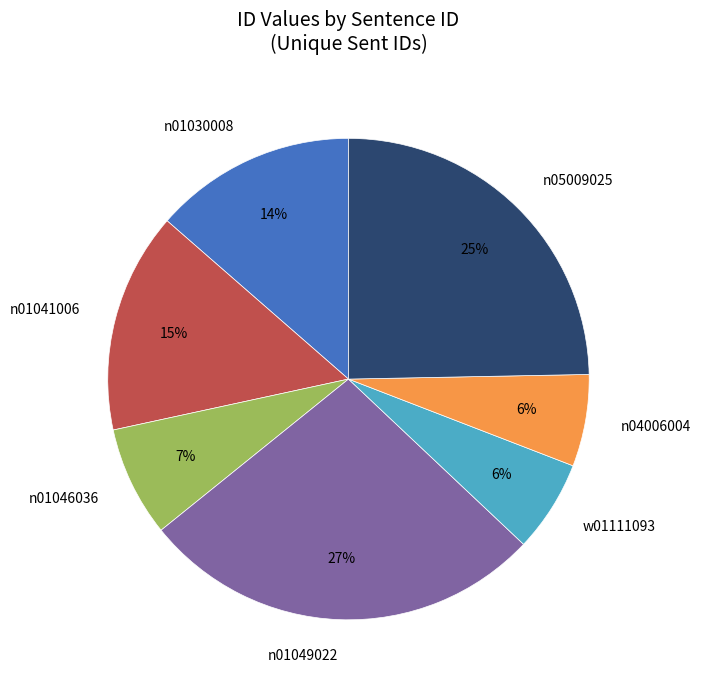

Count the number of slices in the pie.

7